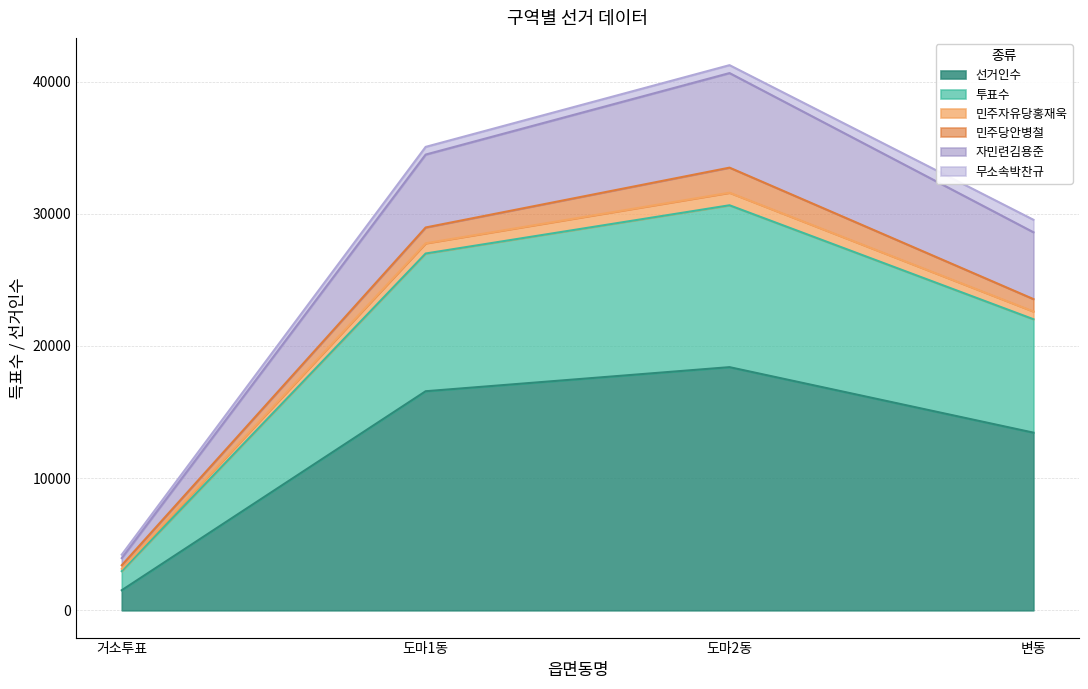

The value of 선거인수 at 도마1동 is 16576. True or false?

True